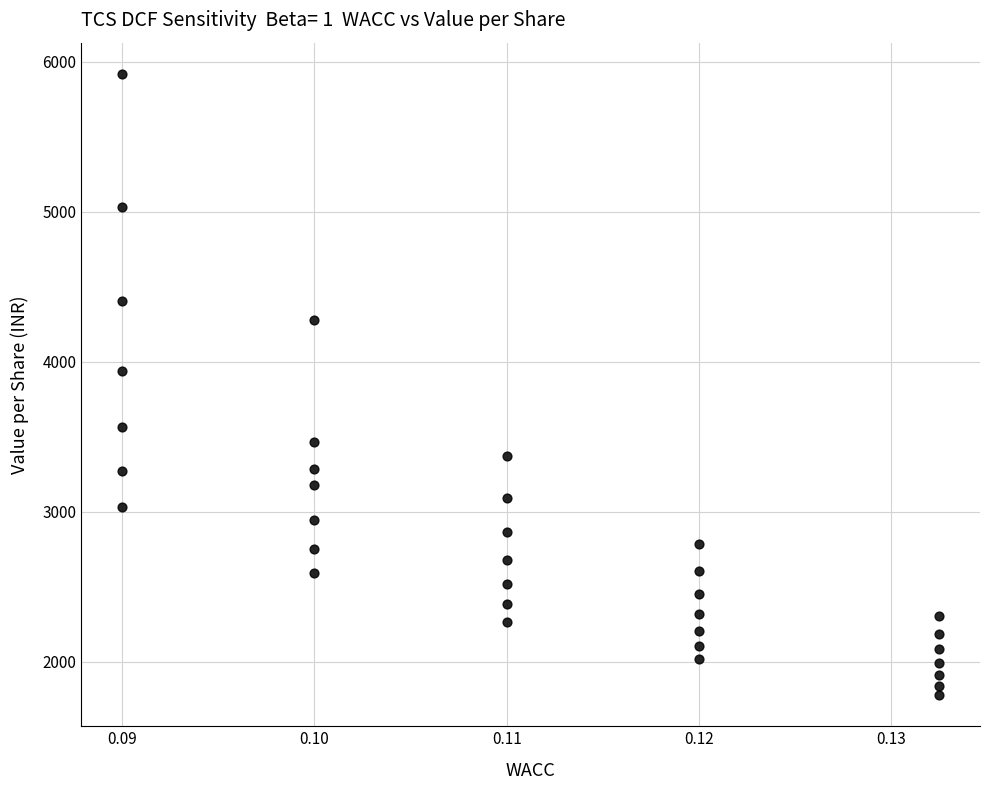

What Y value in the scatter plot is closest to 3848?

3935